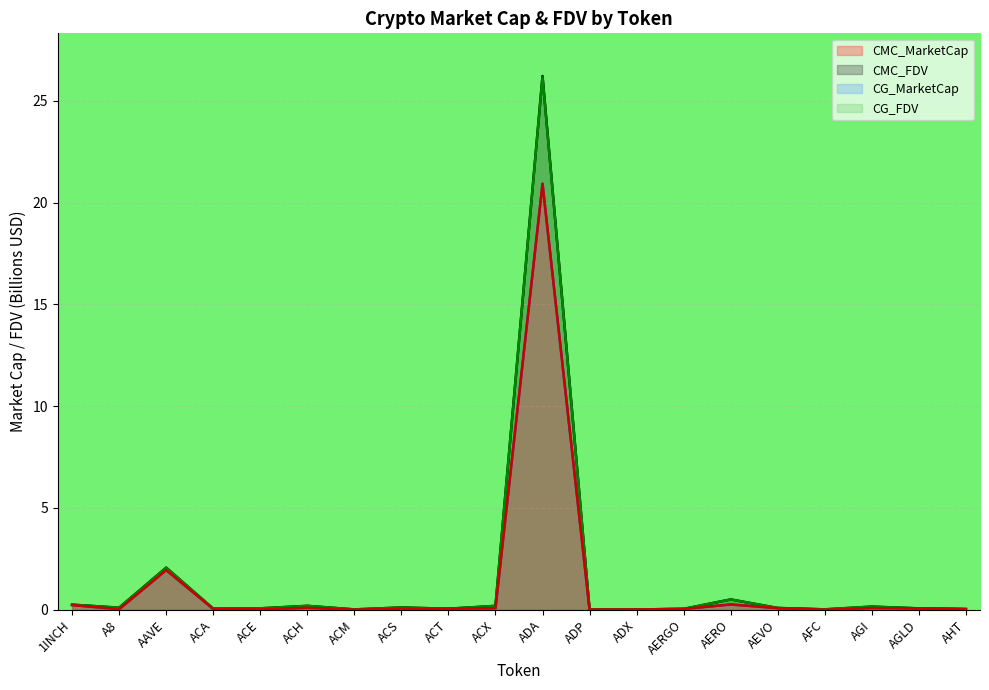

True or false: CG_FDV has a value of 0.1 at 1INCH.

False